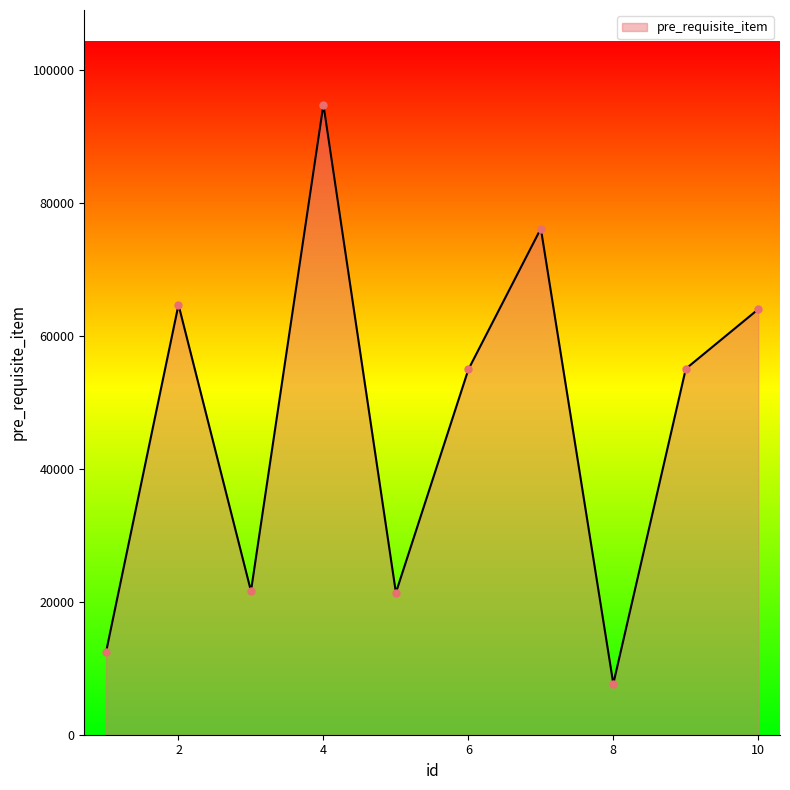

What is the sum of all values?

472916